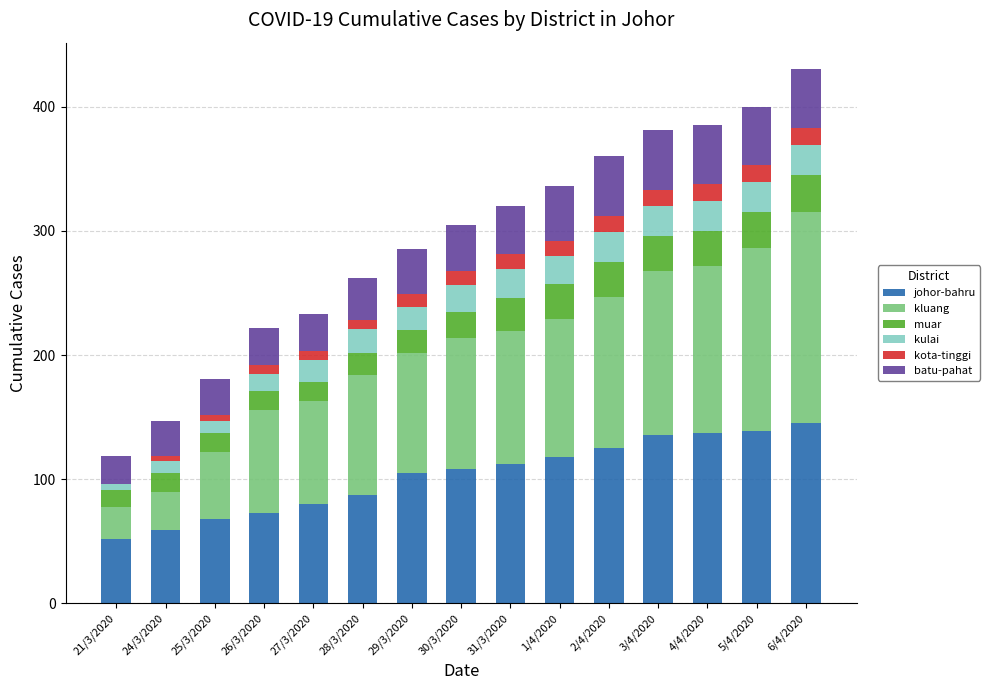

What is the highest value of the johor-bahru series?

145